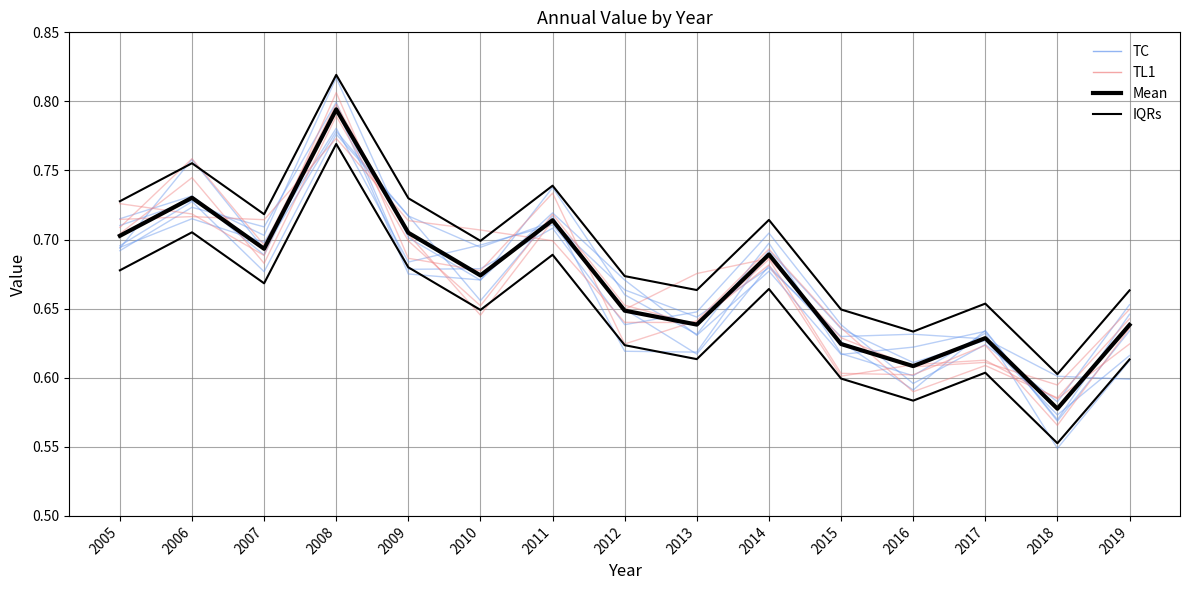

How many interior local valleys does the Mean series have?

5